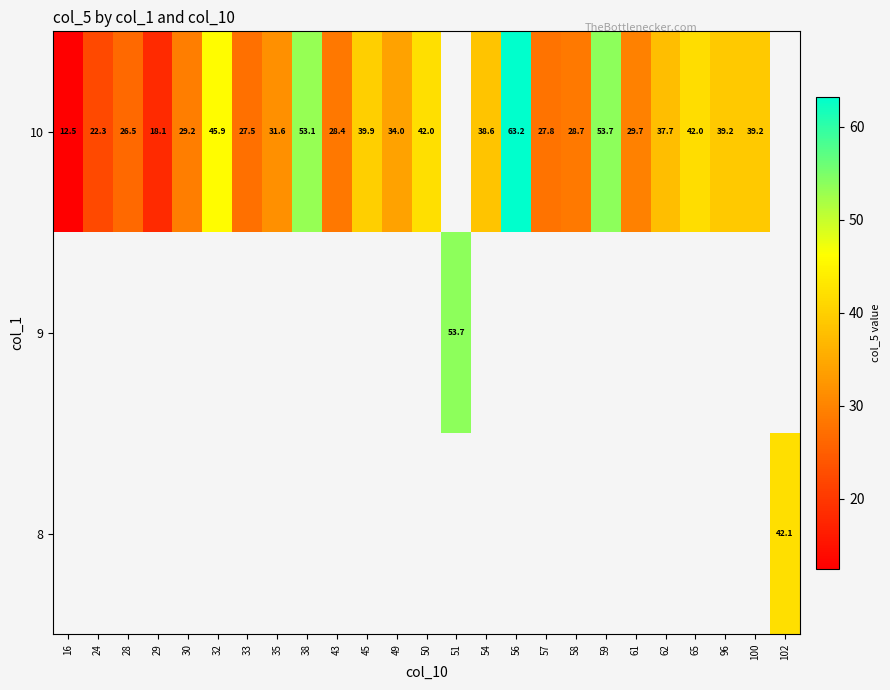

The 10 series shows 16.8 at 61. True or false?

False